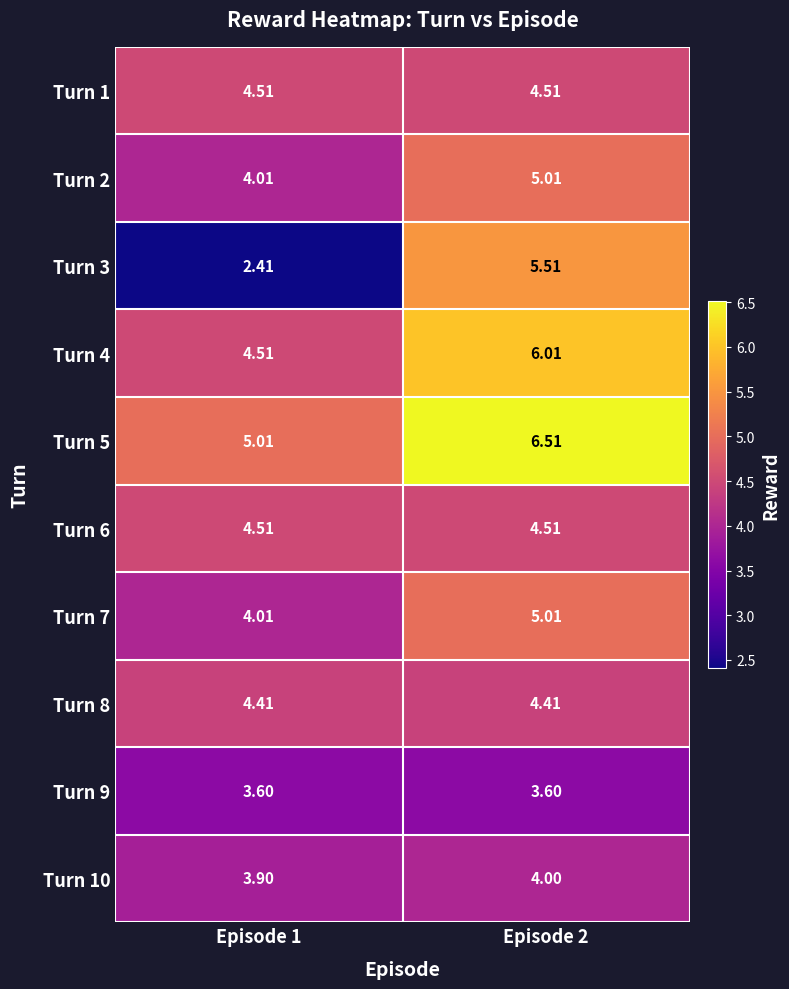

Reading left to right, what are all the values shown in this chart?

Turn 1: Episode 1=4.5	Episode 2=4.5
Turn 2: Episode 1=4.0	Episode 2=5.0
Turn 3: Episode 1=2.4	Episode 2=5.5
Turn 4: Episode 1=4.5	Episode 2=6.0
Turn 5: Episode 1=5.0	Episode 2=6.5
Turn 6: Episode 1=4.5	Episode 2=4.5
Turn 7: Episode 1=4.0	Episode 2=5.0
Turn 8: Episode 1=4.4	Episode 2=4.4
Turn 9: Episode 1=3.6	Episode 2=3.6
Turn 10: Episode 1=3.9	Episode 2=4.0